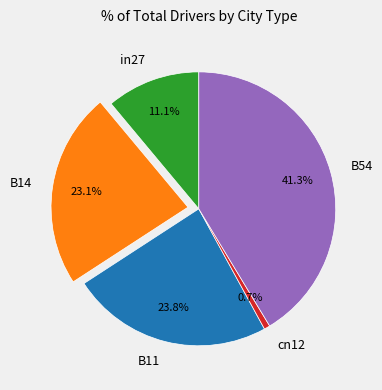

Rank the categories by value from lowest to highest.

cn12, in27, B14, B11, B54